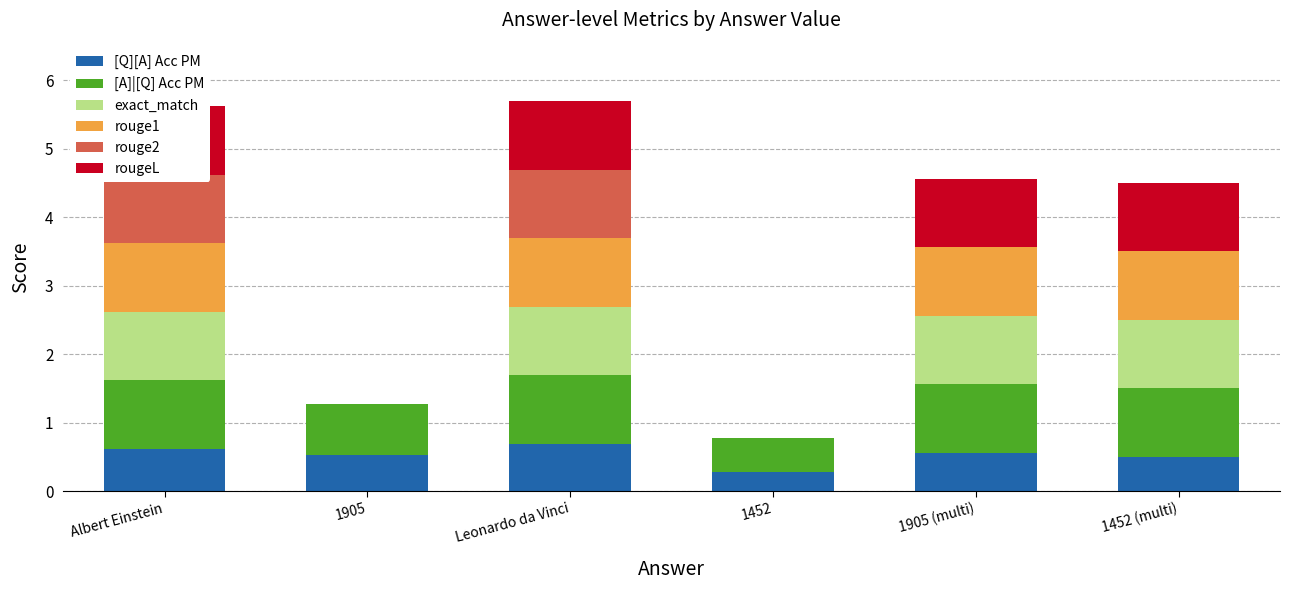

How many data points in rouge2 are above 0?

2